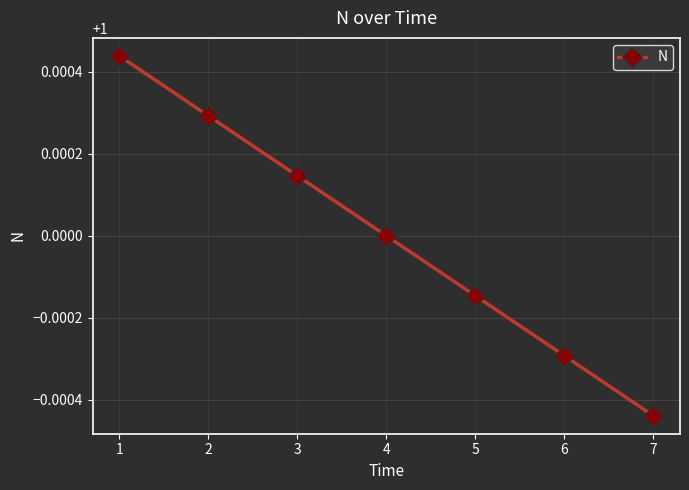

How many data points are less than 1?

3